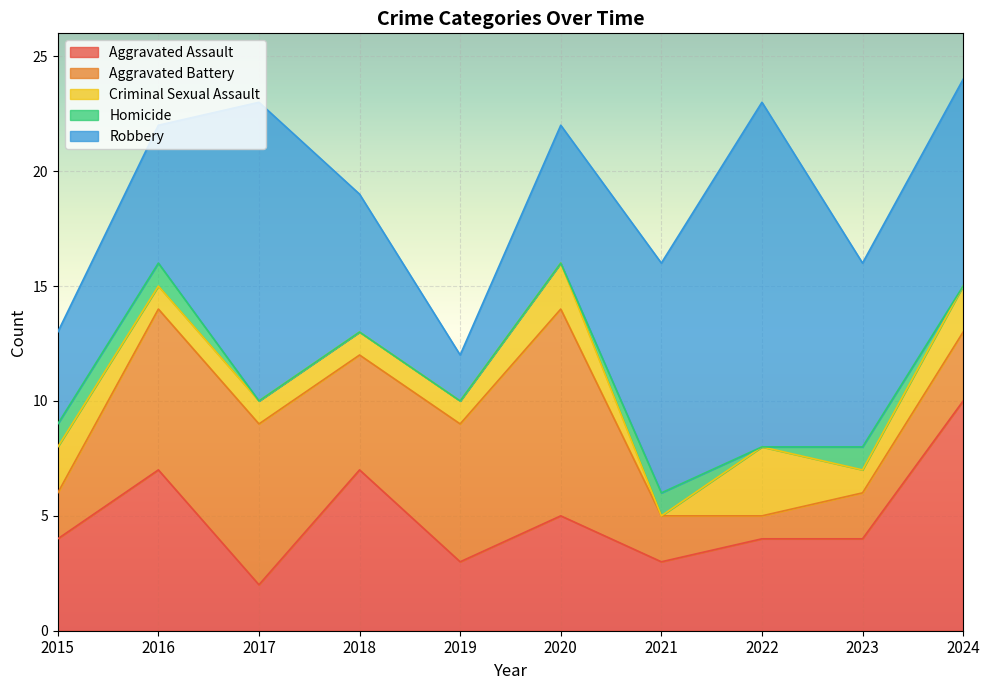

Is the value of Aggravated Battery at 2015 greater than the value of Robbery at 2020?

No